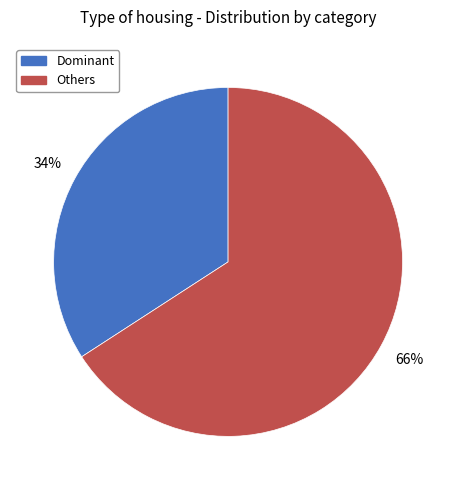

Is there a majority slice in this chart?

Yes